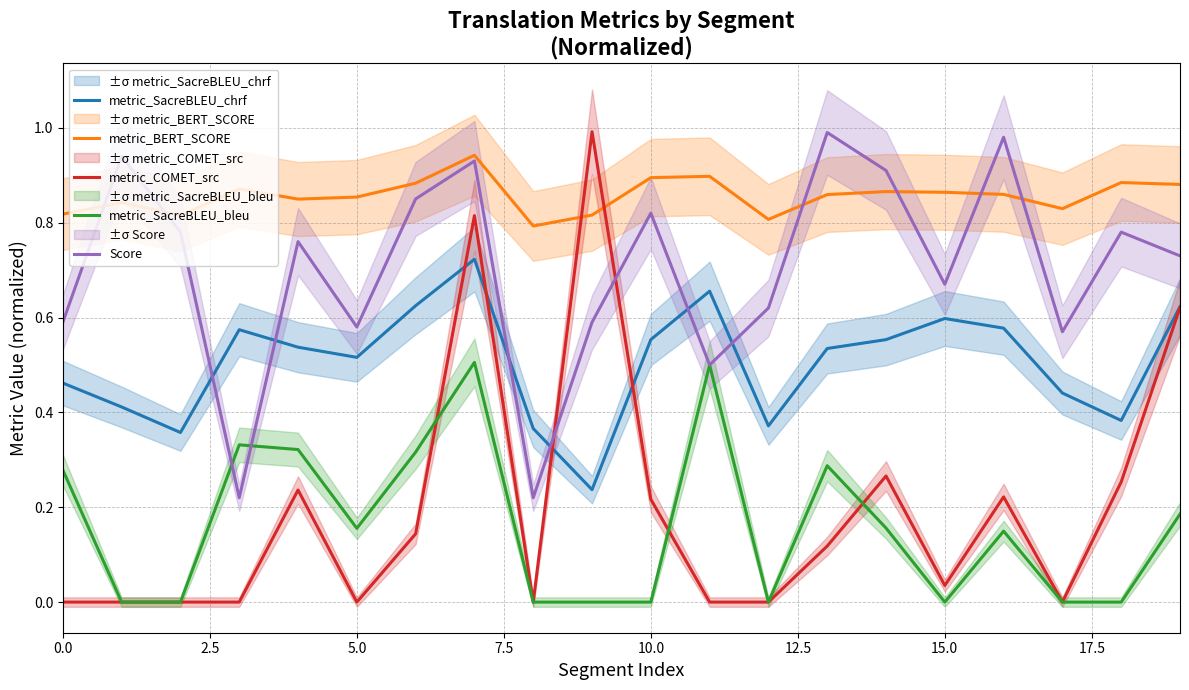

True or false: metric_BERT_SCORE and metric_SacreBLEU_chrf intersect in this chart.

False